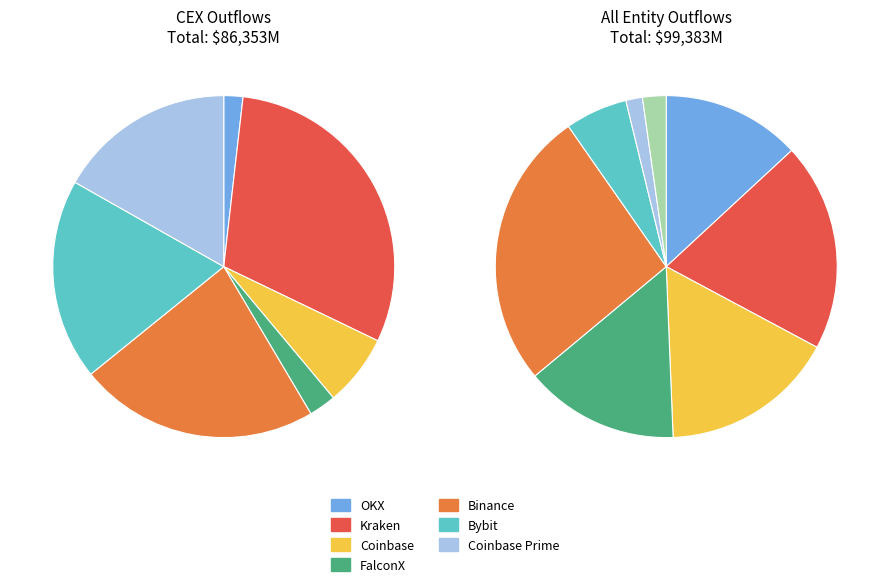

How many segments does this pie chart have?

8